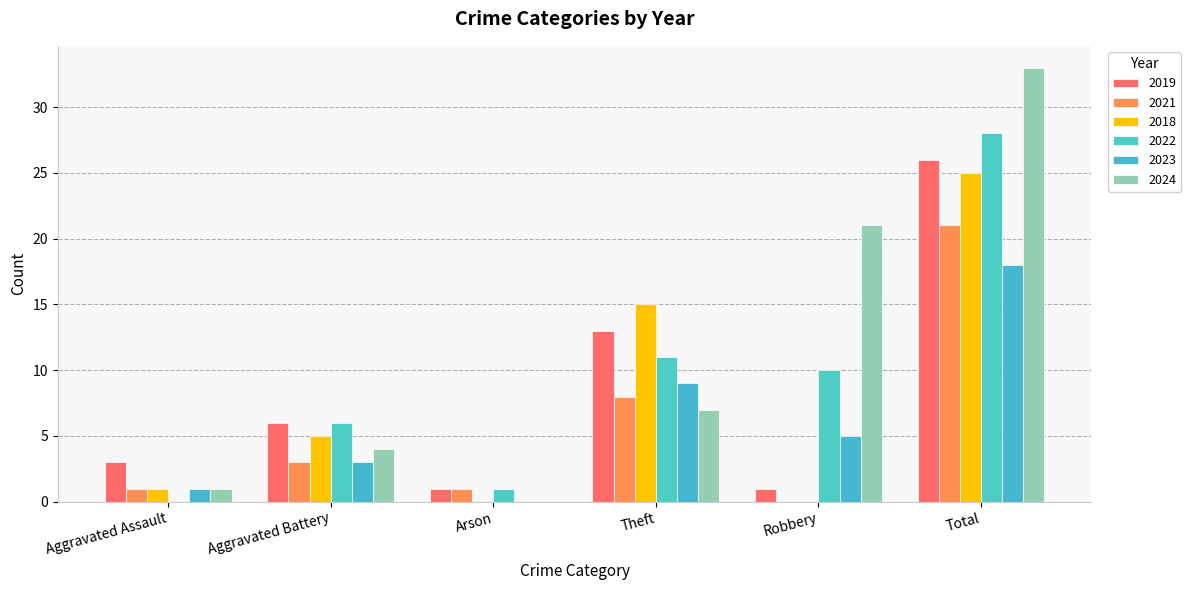

What is the label of the 5th bar from the right?

Aggravated Battery